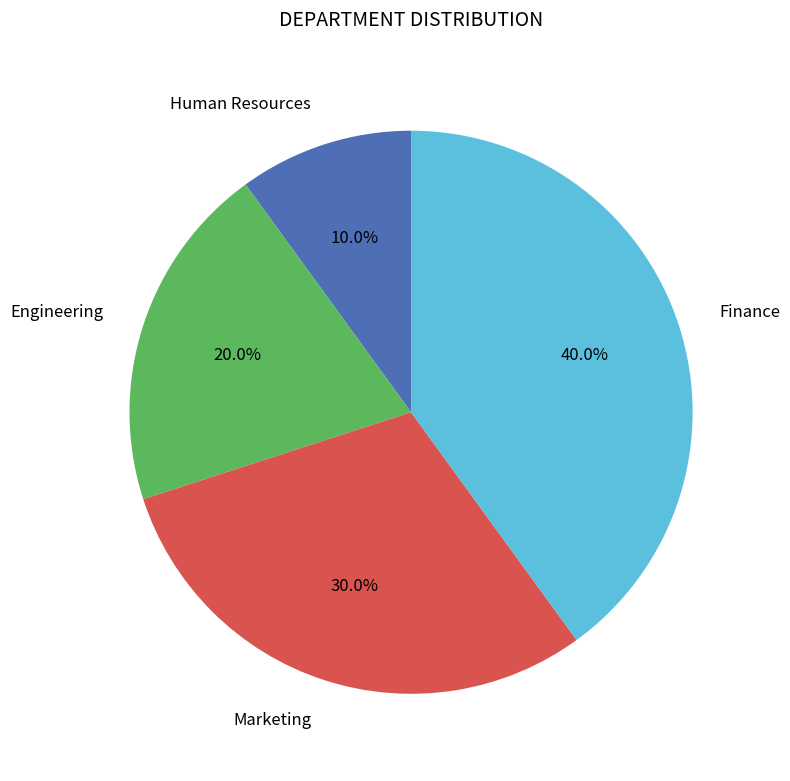

Is there a majority slice in this chart?

No